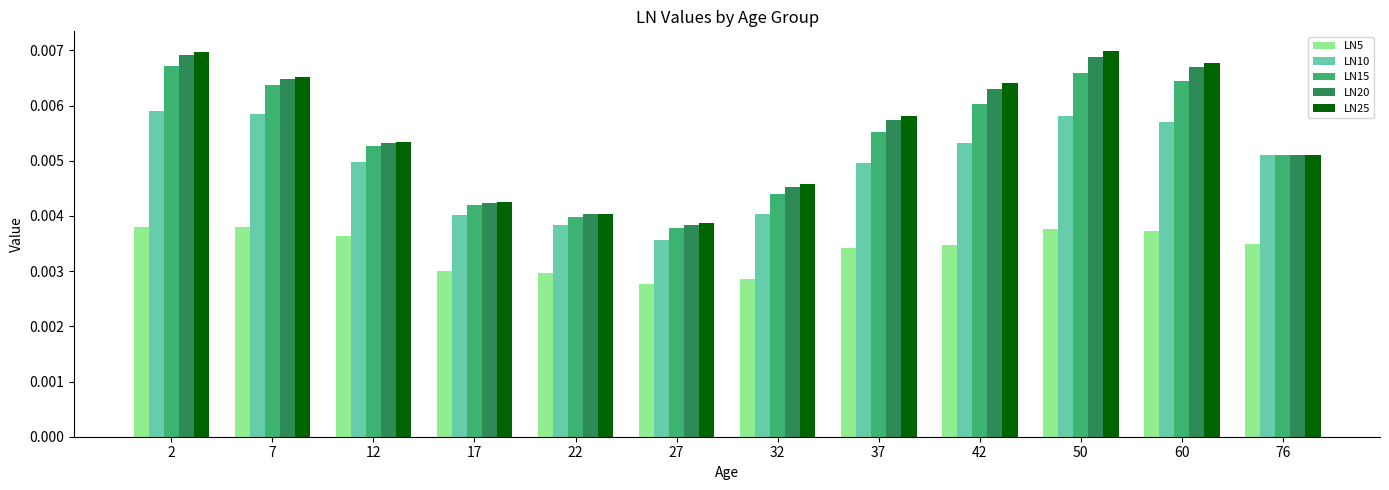

At how many categories does at least one series exceed 0?

12